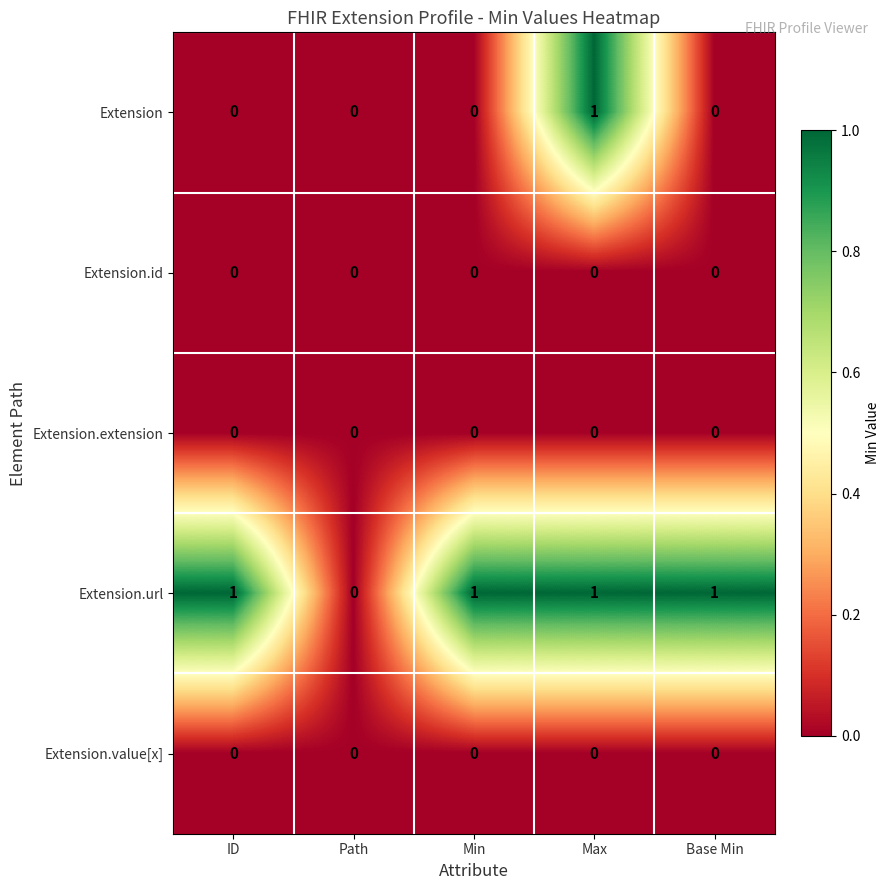

How many Extension values are between 0 and 1?

5